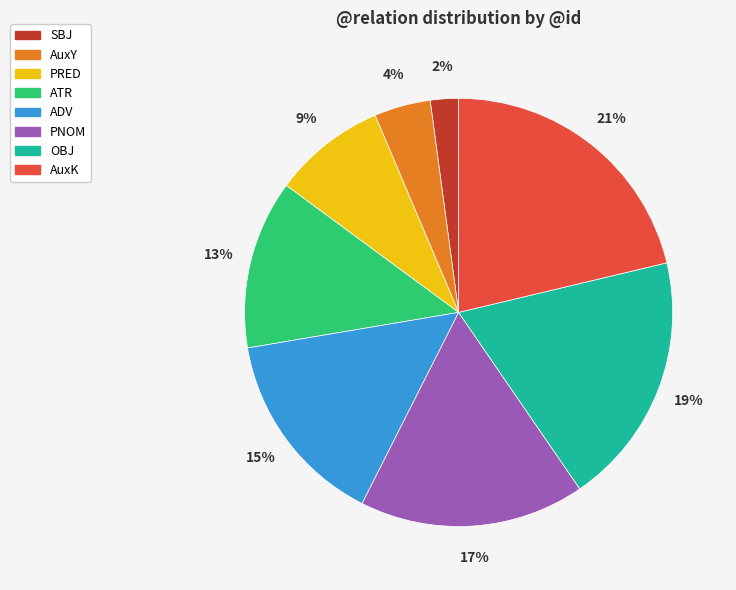

To the nearest percent, what portion does OBJ represent?

19%